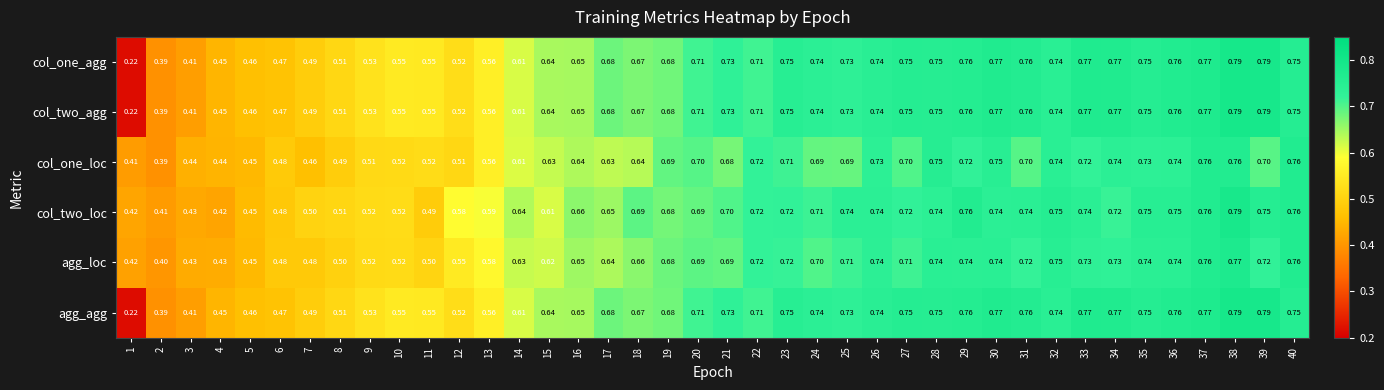

Is the value of col_one_loc at 30 greater than the value of col_two_loc at 38?

No